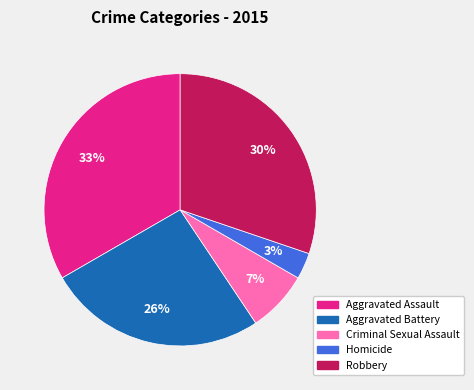

Count the number of slices in the pie.

5